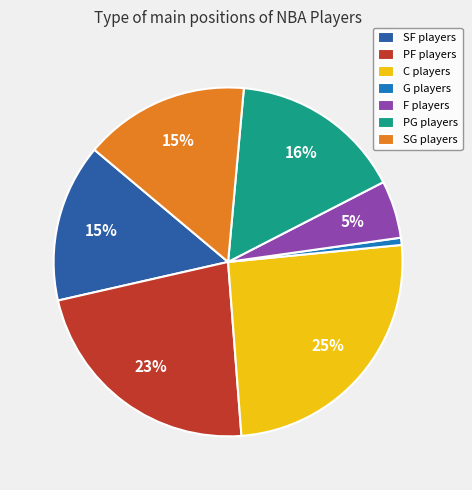

Is there any slice that represents more than half of the pie?

No